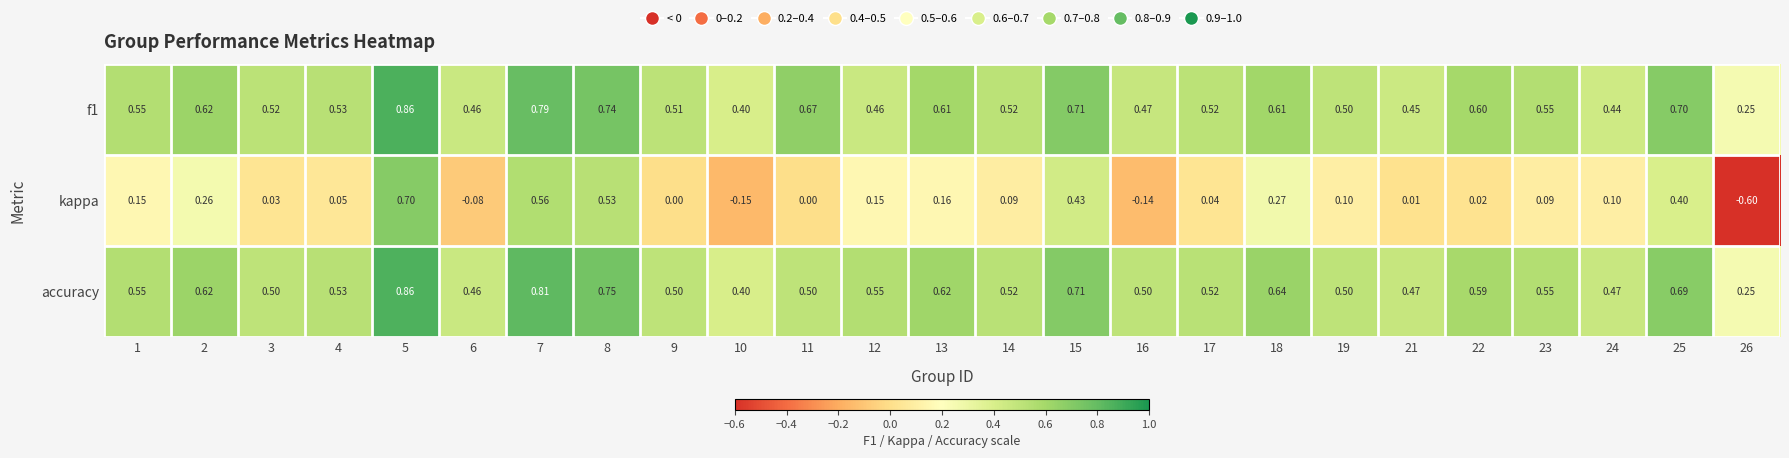

Which series has the largest range (max minus min)?

kappa